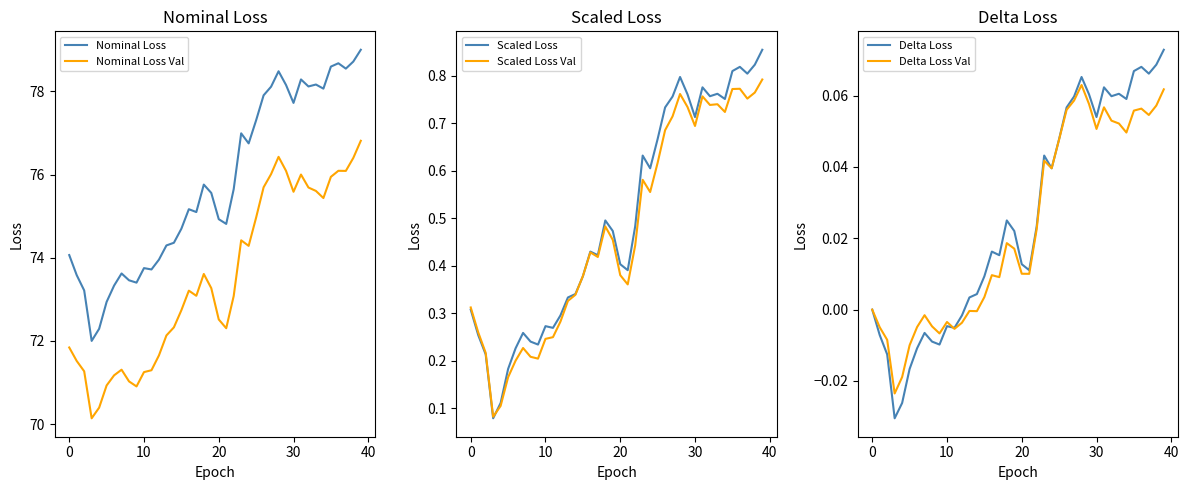

Reading left to right, what are all the values shown in this chart?

Nominal Loss: 74.1	73.6	73.2	72.0	72.3	72.9	73.3	73.6	73.5	73.4	73.8	73.7	74.0	74.3	74.4	74.7	75.2	75.1	75.8	75.6	74.9	74.8	75.6	77.0	76.7	77.3	77.9	78.1	78.5	78.2	77.7	78.3	78.1	78.2	78.1	78.6	78.7	78.5	78.7	79.0
Nominal Loss Val: 71.8	71.5	71.3	70.1	70.4	70.9	71.2	71.3	71.0	70.9	71.2	71.3	71.7	72.1	72.3	72.7	73.2	73.1	73.6	73.3	72.5	72.3	73.1	74.4	74.3	75.0	75.7	76.0	76.4	76.1	75.6	76.0	75.7	75.6	75.4	75.9	76.1	76.1	76.4	76.8
Scaled Loss: 0.3	0.3	0.2	0.1	0.1	0.2	0.2	0.3	0.2	0.2	0.3	0.3	0.3	0.3	0.3	0.4	0.4	0.4	0.5	0.5	0.4	0.4	0.5	0.6	0.6	0.7	0.7	0.8	0.8	0.8	0.7	0.8	0.8	0.8	0.8	0.8	0.8	0.8	0.8	0.9
Scaled Loss Val: 0.3	0.3	0.2	0.1	0.1	0.2	0.2	0.2	0.2	0.2	0.2	0.2	0.3	0.3	0.3	0.4	0.4	0.4	0.5	0.5	0.4	0.4	0.4	0.6	0.6	0.6	0.7	0.7	0.8	0.7	0.7	0.8	0.7	0.7	0.7	0.8	0.8	0.8	0.8	0.8
Delta Loss: 0.0	-0.0	-0.0	-0.0	-0.0	-0.0	-0.0	-0.0	-0.0	-0.0	-0.0	-0.0	-0.0	0.0	0.0	0.0	0.0	0.0	0.0	0.0	0.0	0.0	0.0	0.0	0.0	0.0	0.1	0.1	0.1	0.1	0.1	0.1	0.1	0.1	0.1	0.1	0.1	0.1	0.1	0.1
Delta Loss Val: 0.0	-0.0	-0.0	-0.0	-0.0	-0.0	-0.0	-0.0	-0.0	-0.0	-0.0	-0.0	-0.0	-0.0	-0.0	0.0	0.0	0.0	0.0	0.0	0.0	0.0	0.0	0.0	0.0	0.0	0.1	0.1	0.1	0.1	0.1	0.1	0.1	0.1	0.0	0.1	0.1	0.1	0.1	0.1